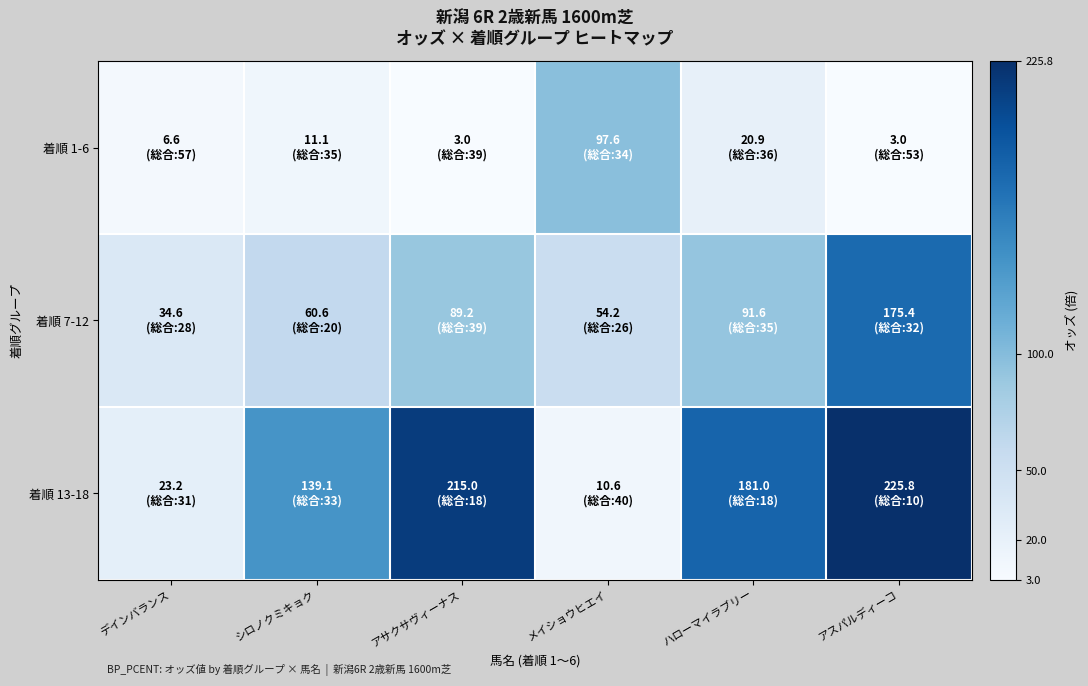

Reading right to left, what are all the values shown in this chart?

着順 1-6: アスパルディーコ=3.0	ハローマイラブリー=20.9	メイショウヒエイ=97.6	アサクサヴィーナス=3.0	シロノクミキョク=11.1	デインバランス=6.6
着順 7-12: アスパルディーコ=175.4	ハローマイラブリー=91.6	メイショウヒエイ=54.2	アサクサヴィーナス=89.2	シロノクミキョク=60.6	デインバランス=34.6
着順 13-18: アスパルディーコ=225.8	ハローマイラブリー=181.0	メイショウヒエイ=10.6	アサクサヴィーナス=215.0	シロノクミキョク=139.1	デインバランス=23.2